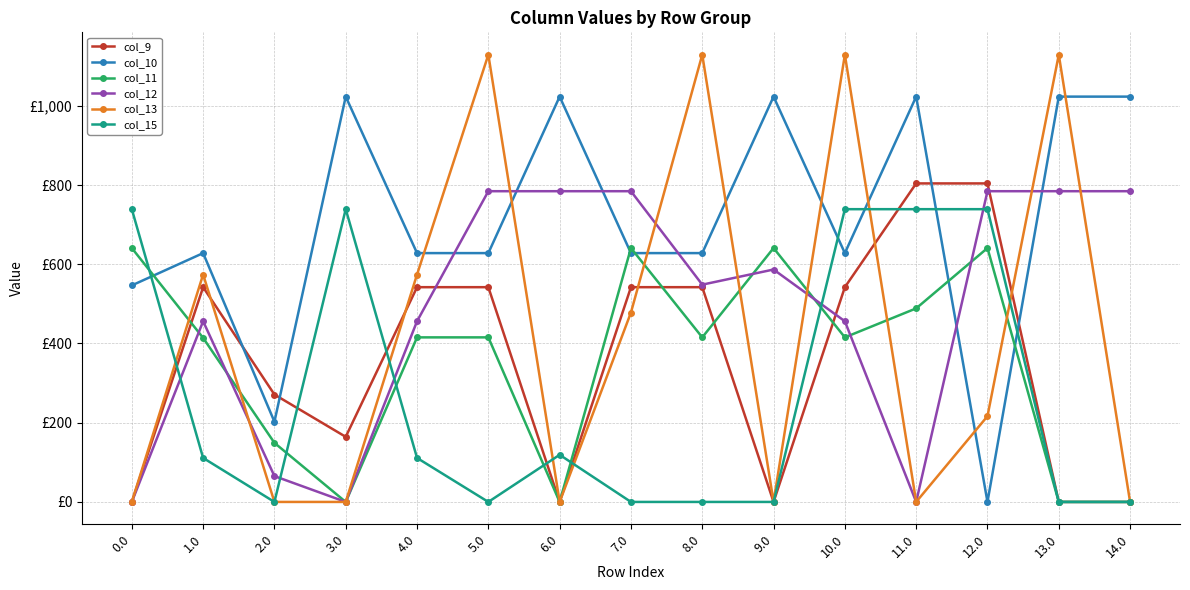

What are all the series names shown in the legend?

col_9, col_10, col_11, col_12, col_13, col_15